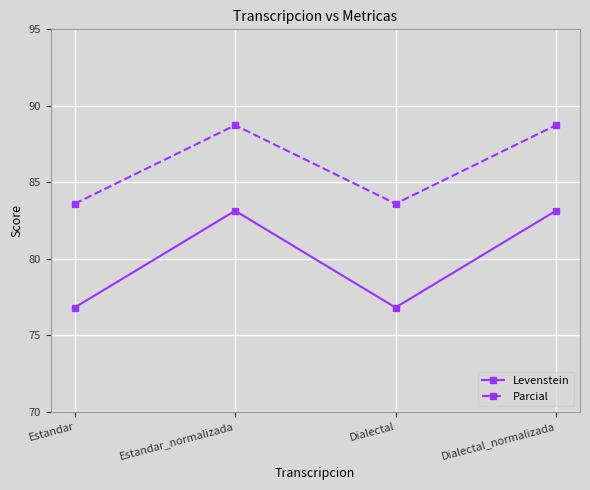

The value of Levenstein at Estandar is 117.1. True or false?

False